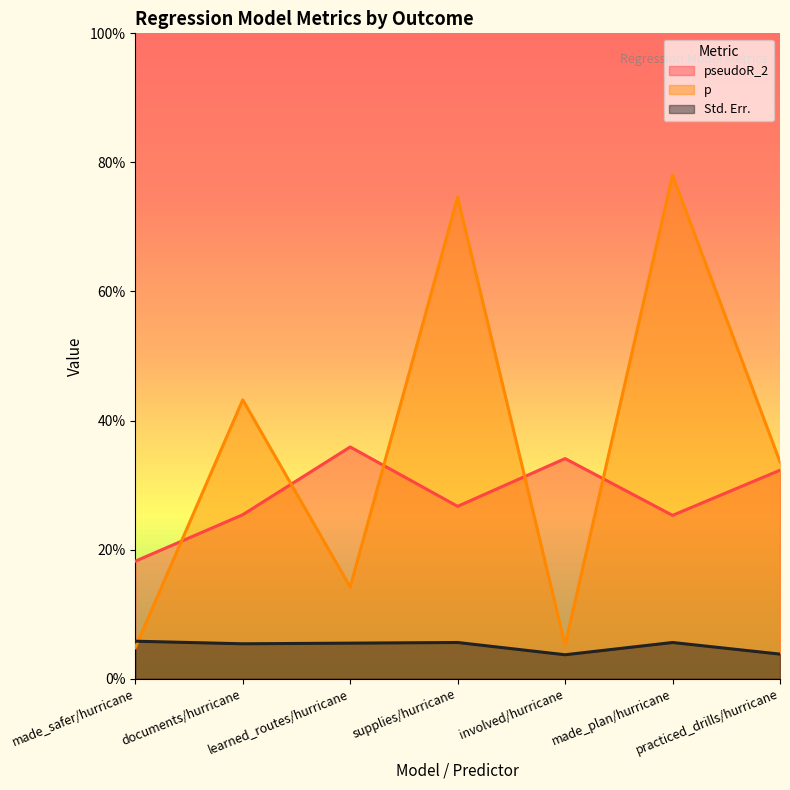

What position from the right is involved/hurricane?

3